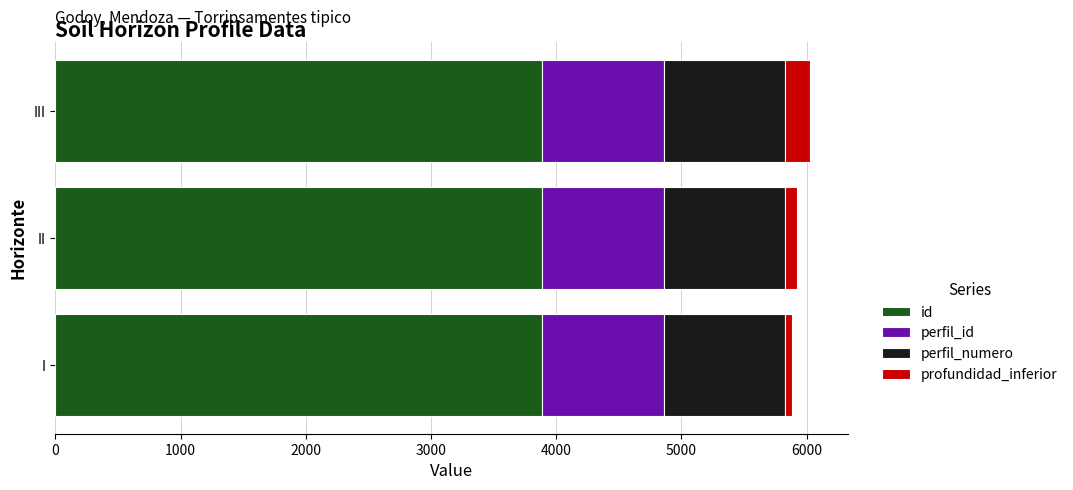

What is the difference between the maximum and minimum values in the id series?

2